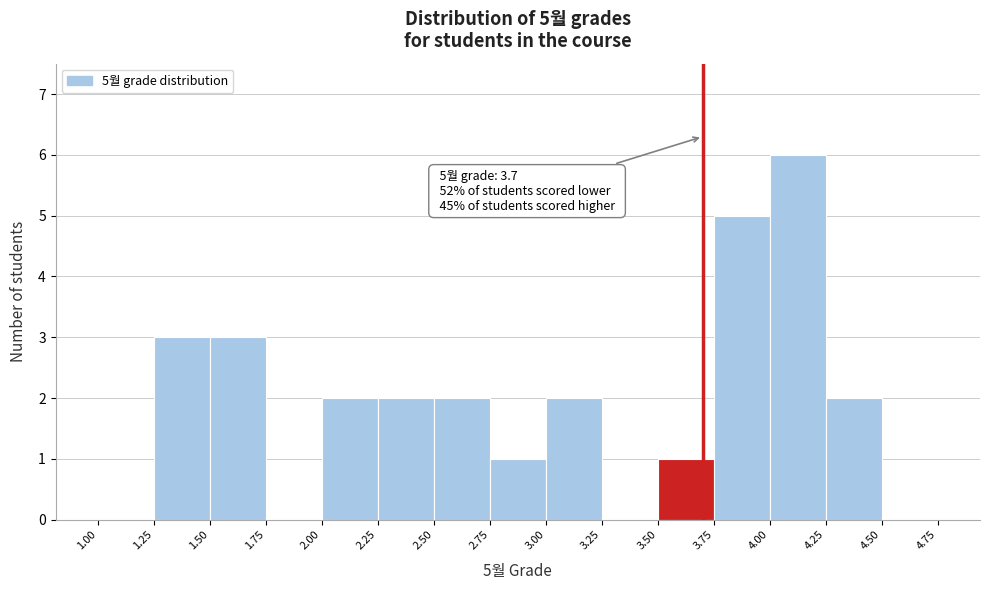

Which range on the x-axis has the tallest bar?

4.00 to 4.25